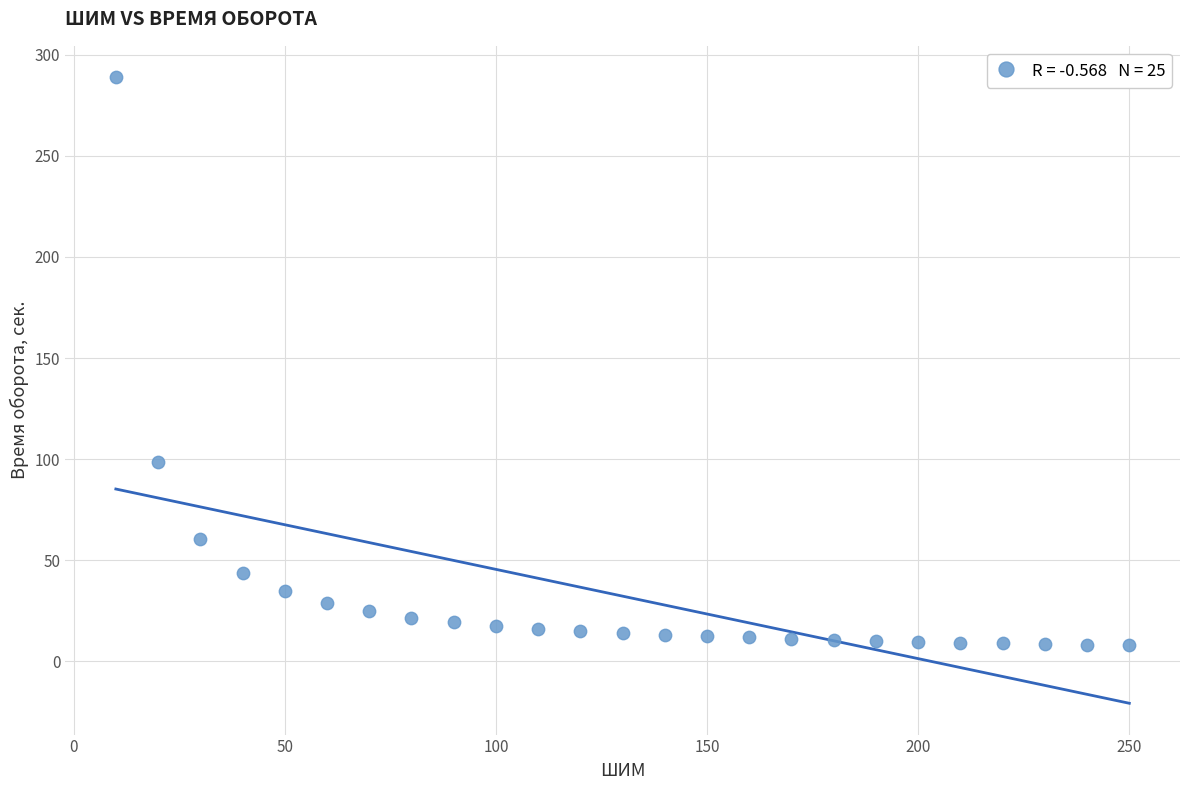

What Y value in the scatter plot is closest to 148?

98.7